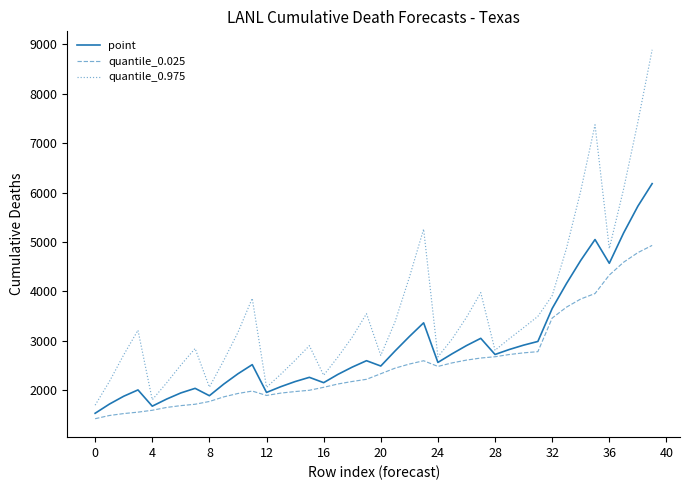

How many interior local valleys does the quantile_0.975 series have?

8